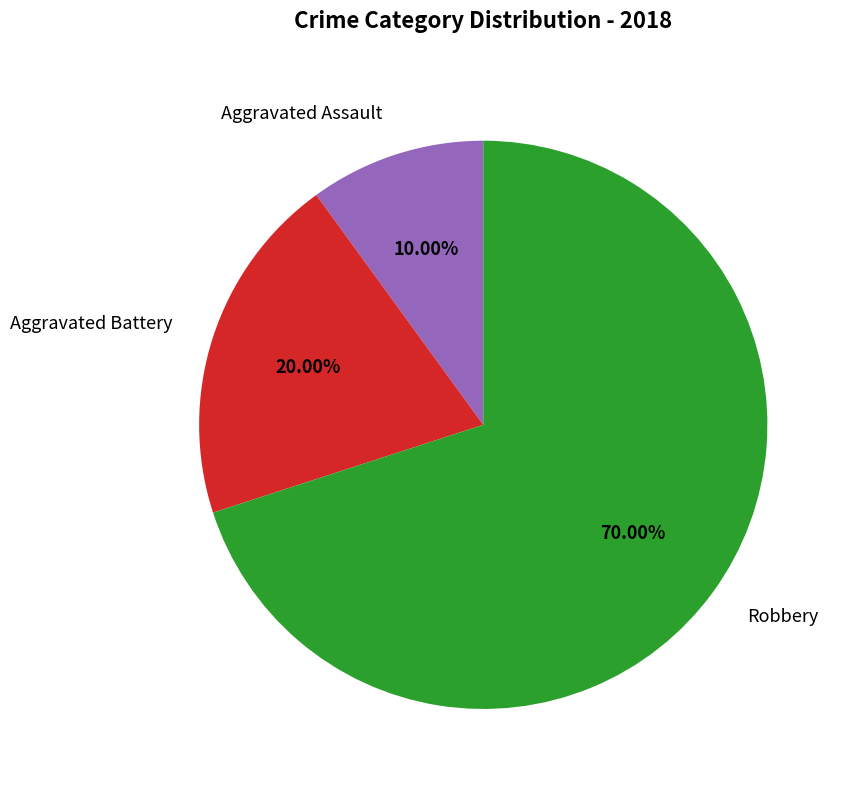

To the nearest percent, what is the difference between the largest and smallest slice percentages?

60%